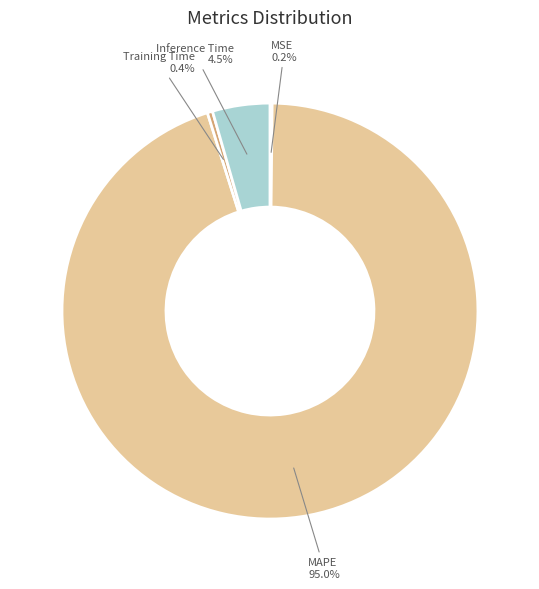

What is the total percentage of Inference Time and Training Time?

4.9%